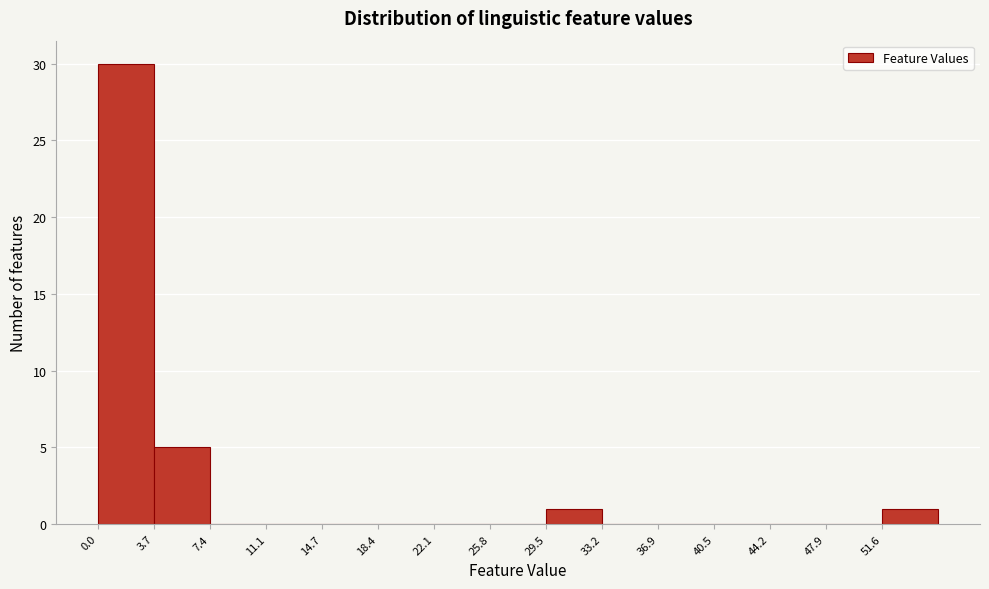

Reading left to right, list every bar in this chart as the range it spans on the x-axis followed by its height. Neither the bar edges nor the heights are printed on the chart, so give them approximately, as read against the axes.

0.0 to 3.5: 30
3.5 to 7.5: 5
7.5 to 11.0: 0
11.0 to 14.5: 0
14.5 to 18.5: 0
18.5 to 22.0: 0
22.0 to 26.0: 0
26.0 to 29.5: 0
29.5 to 33.0: 1
33.0 to 37.0: 0
37.0 to 40.5: 0
40.5 to 44.0: 0
44.0 to 48.0: 0
48.0 to 51.5: 0
51.5 to 55.5: 1